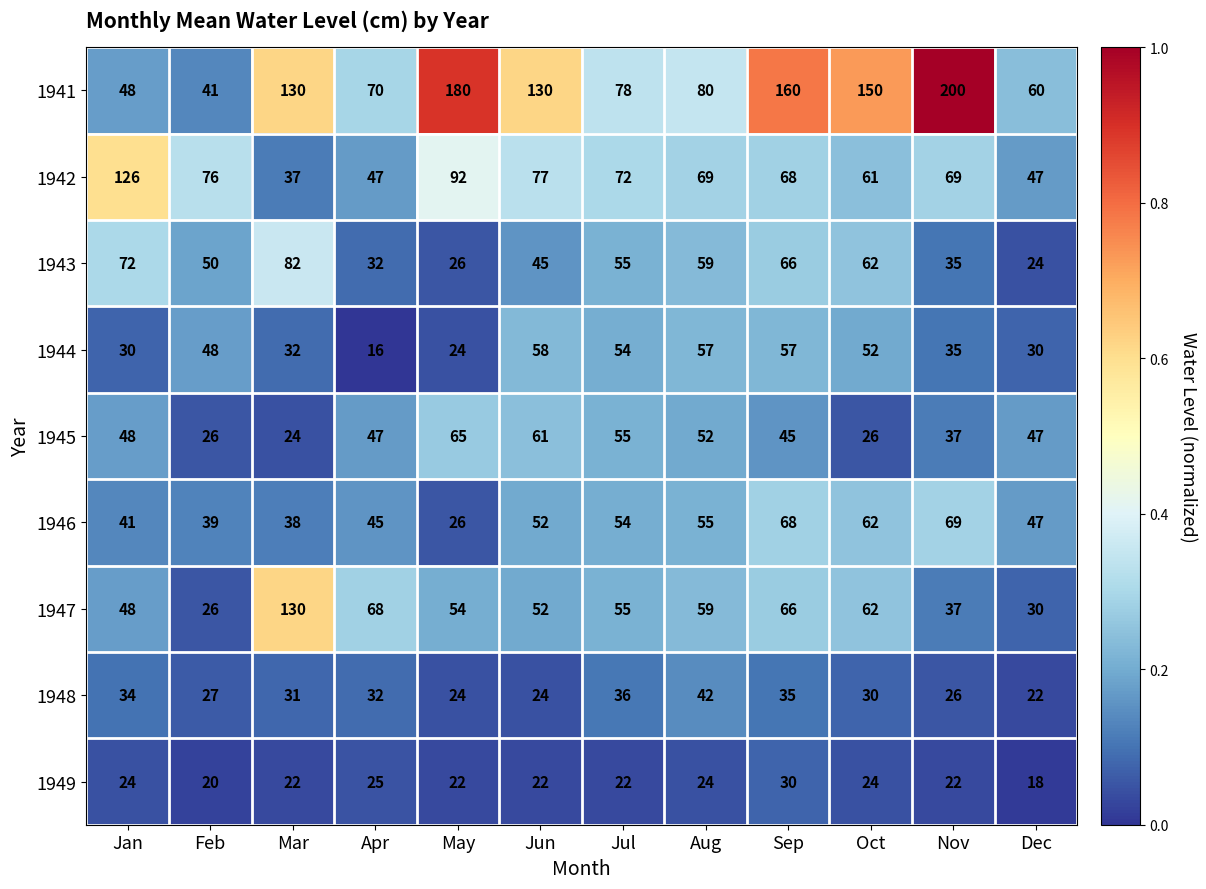

The 1949 series shows 11 at Jan. True or false?

False